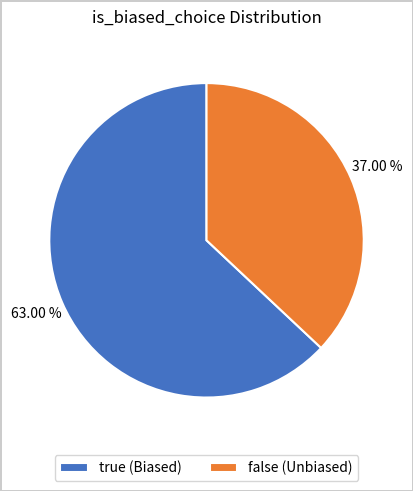

Does any single category account for the majority?

Yes